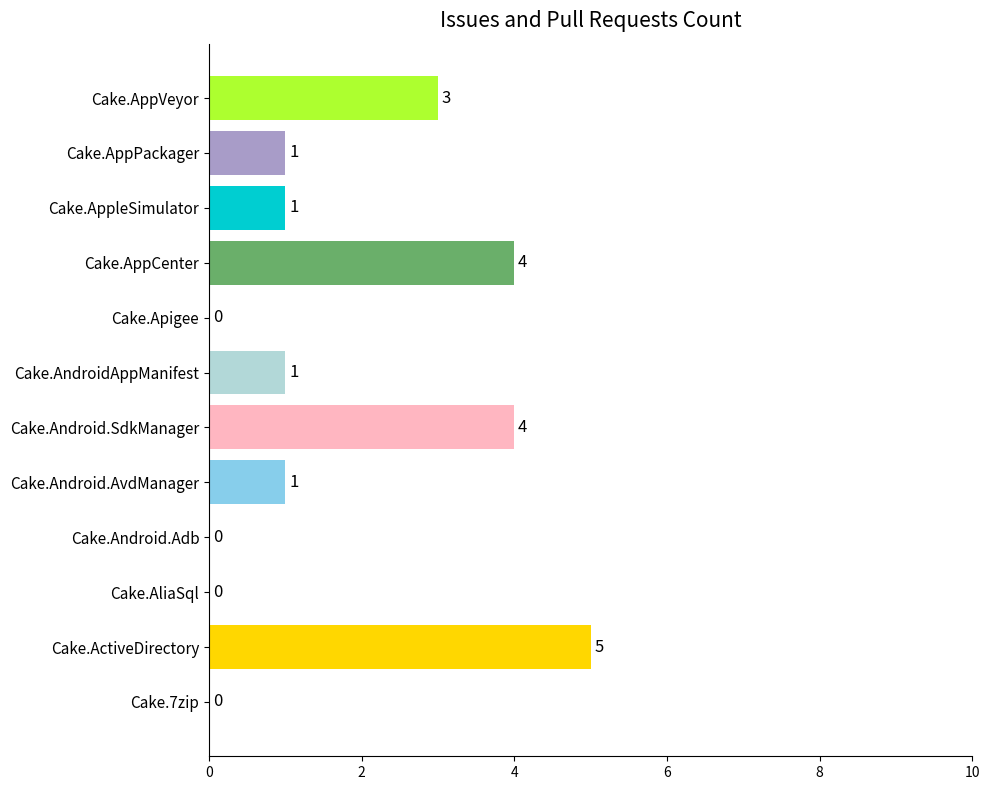

How many values are between 0 and 4?

11